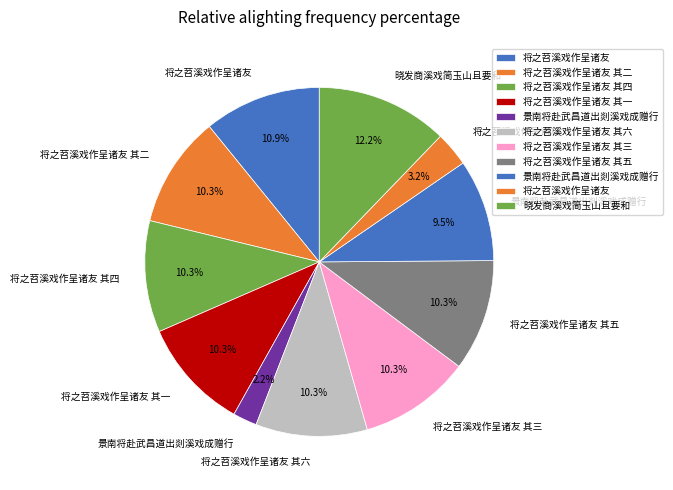

How many segments does this pie chart have?

11